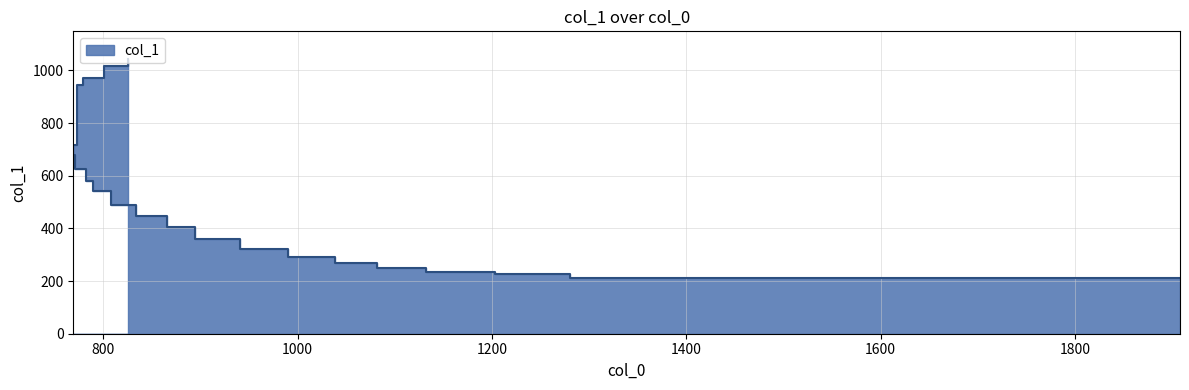

Reading left to right, what are all the values shown in this chart?

212	225	234	250	270	290	322	361	405	446	490	541	581	627	677	718	943	973	1016	1044